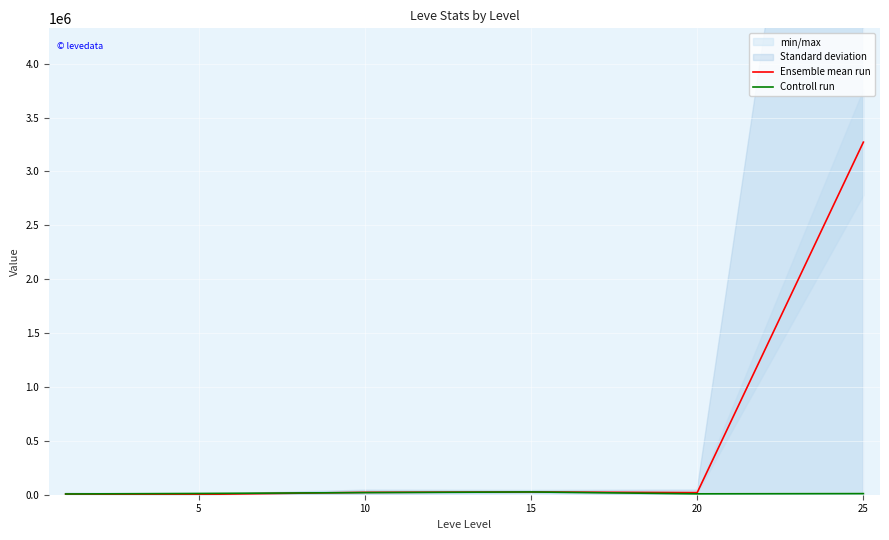

After their last crossing, which series has the higher values: Ensemble mean run or Controll run?

Ensemble mean run